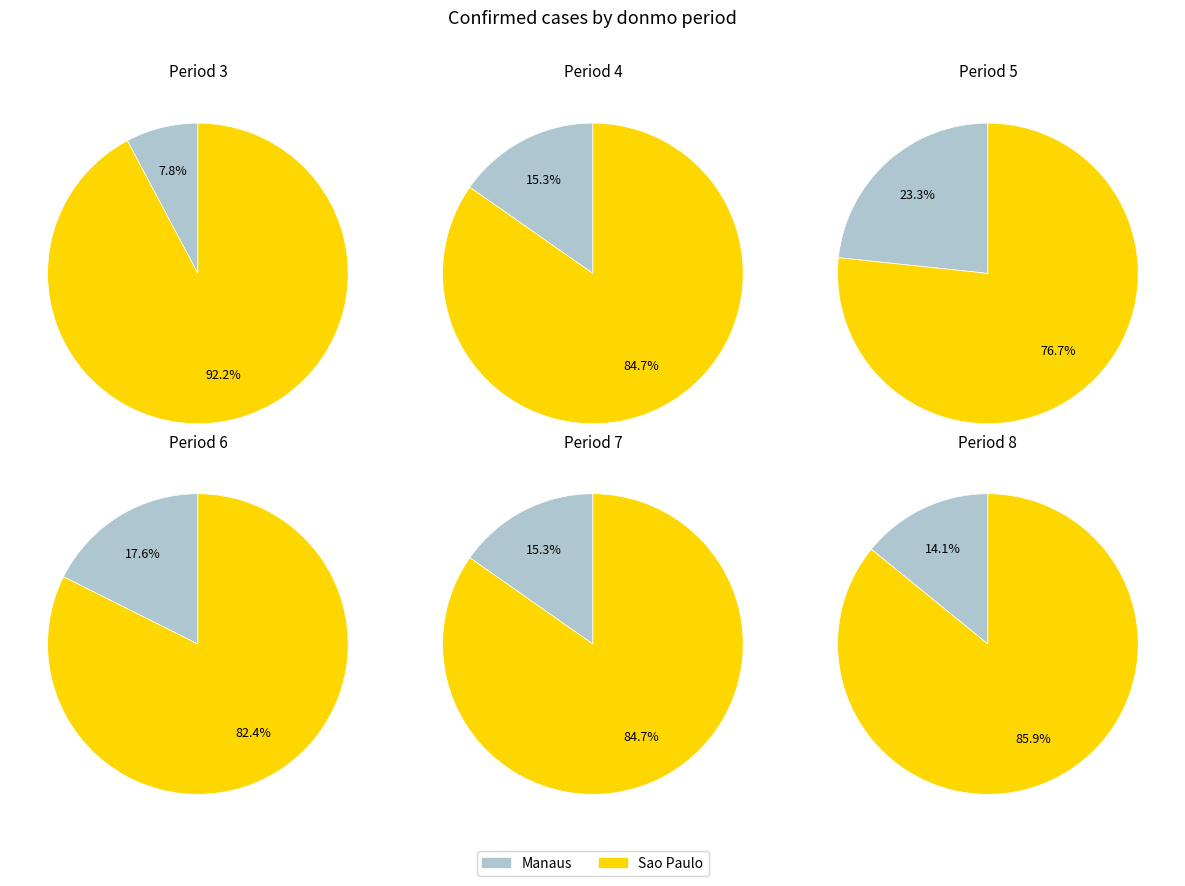

How much of the chart is everything except 7?

72.0%